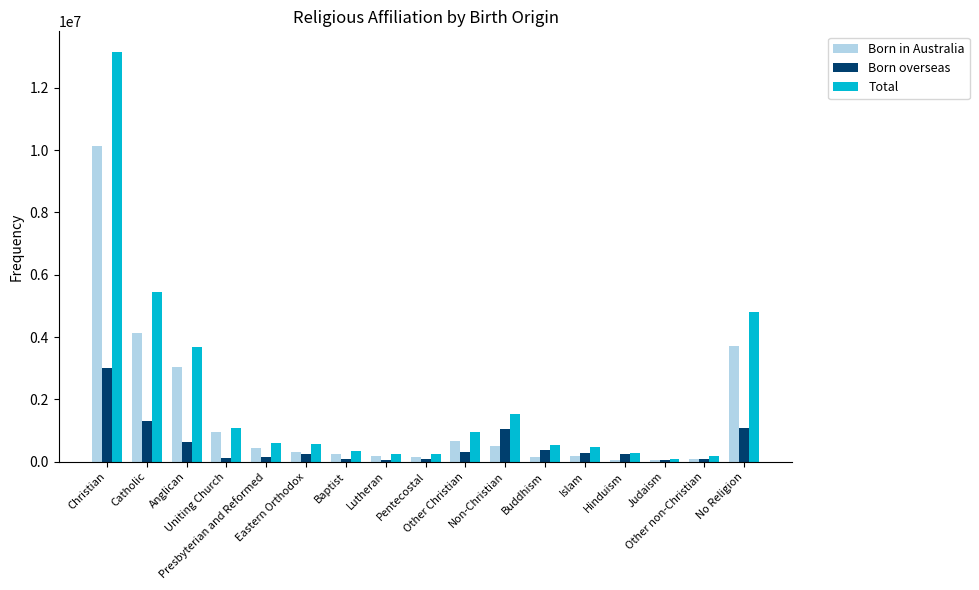

Is it true that Born in Australia equals 3036000.0 at Anglican?

True